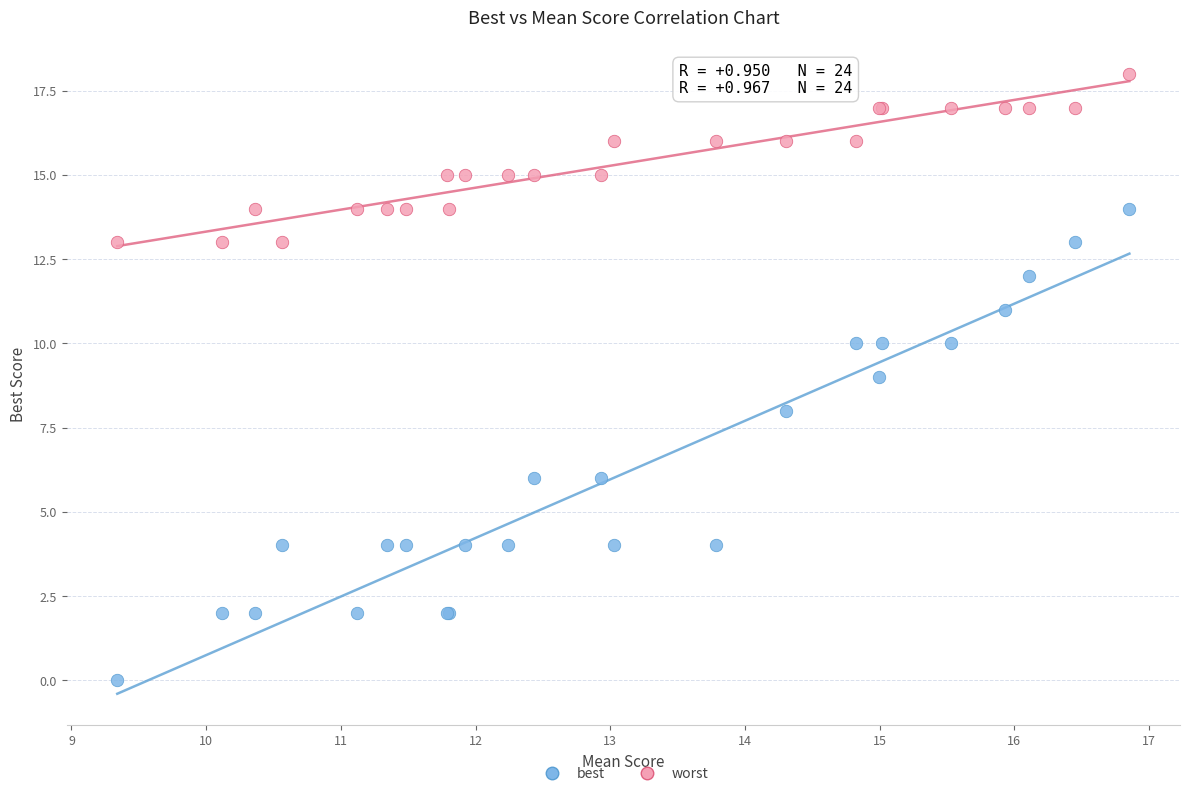

Which series contains the lowest Y value?

best